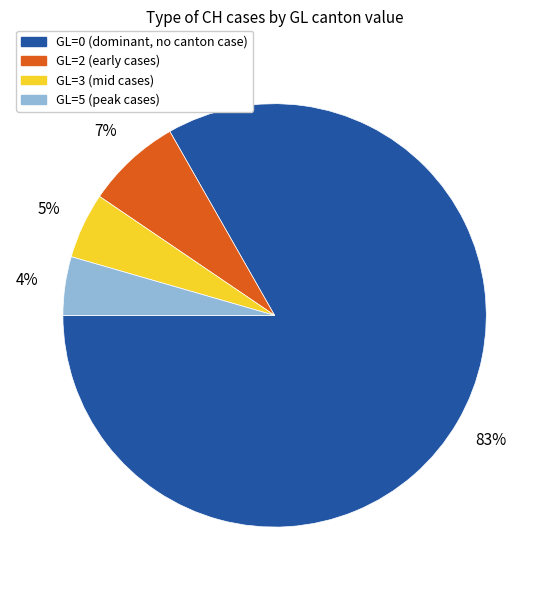

To the nearest percent, what is the average slice percentage?

25%